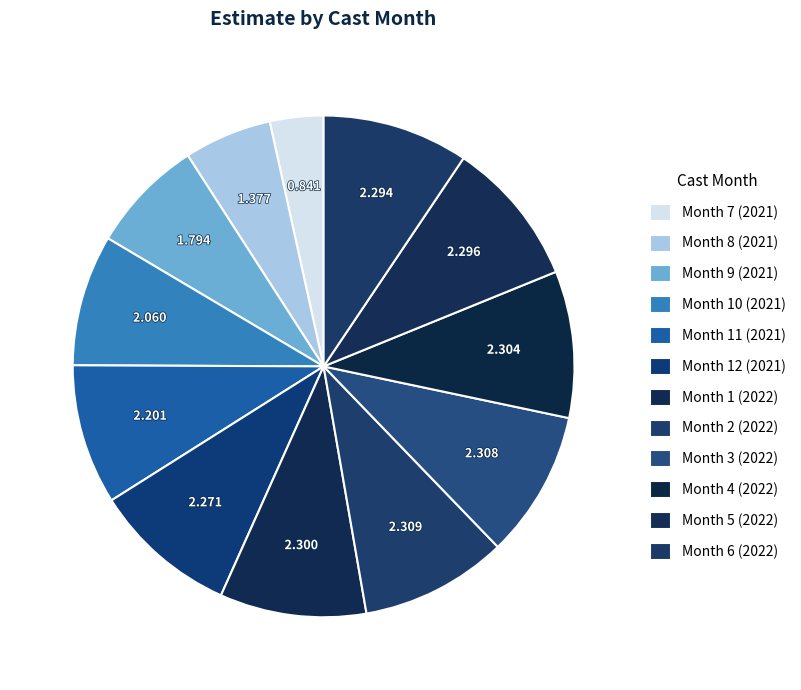

Count the number of slices in the pie.

12